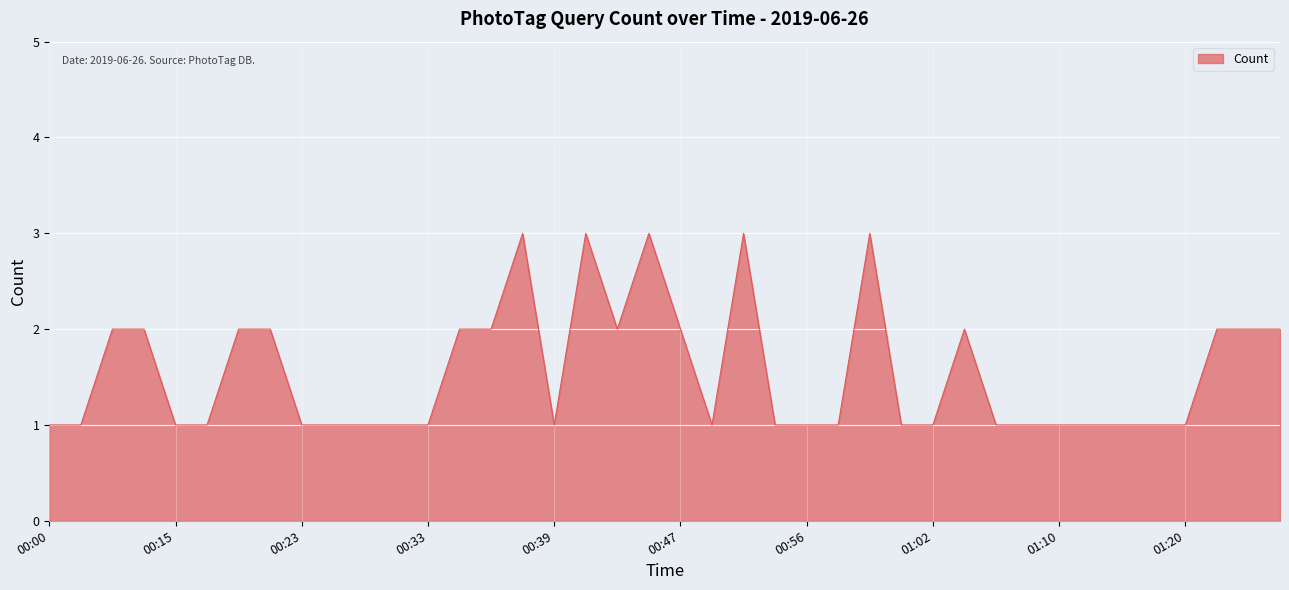

What is the maximum value shown in the chart?

3